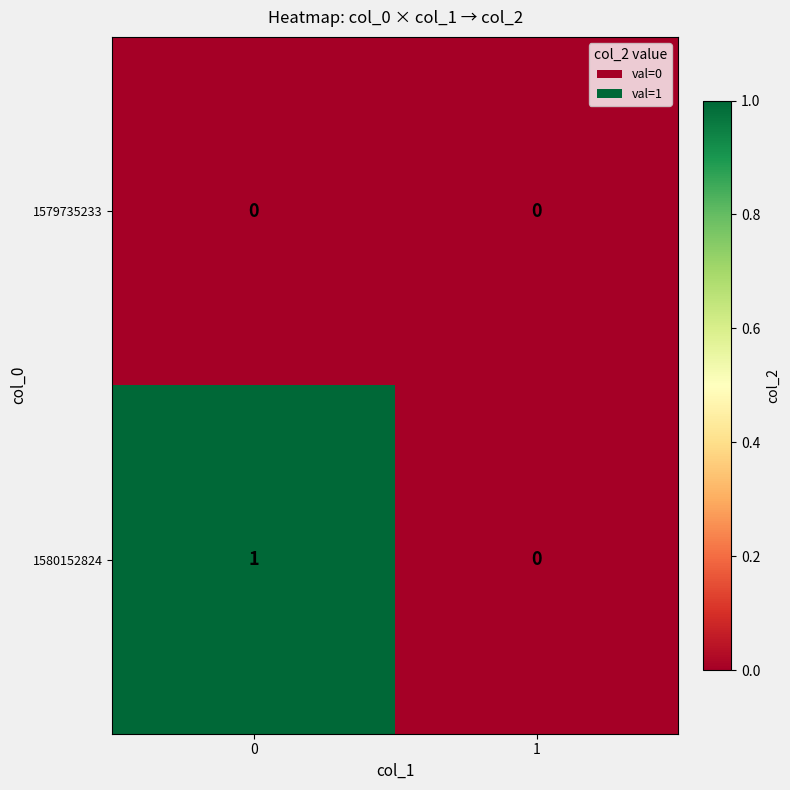

The 1580152824 series shows -1 at 1. True or false?

False